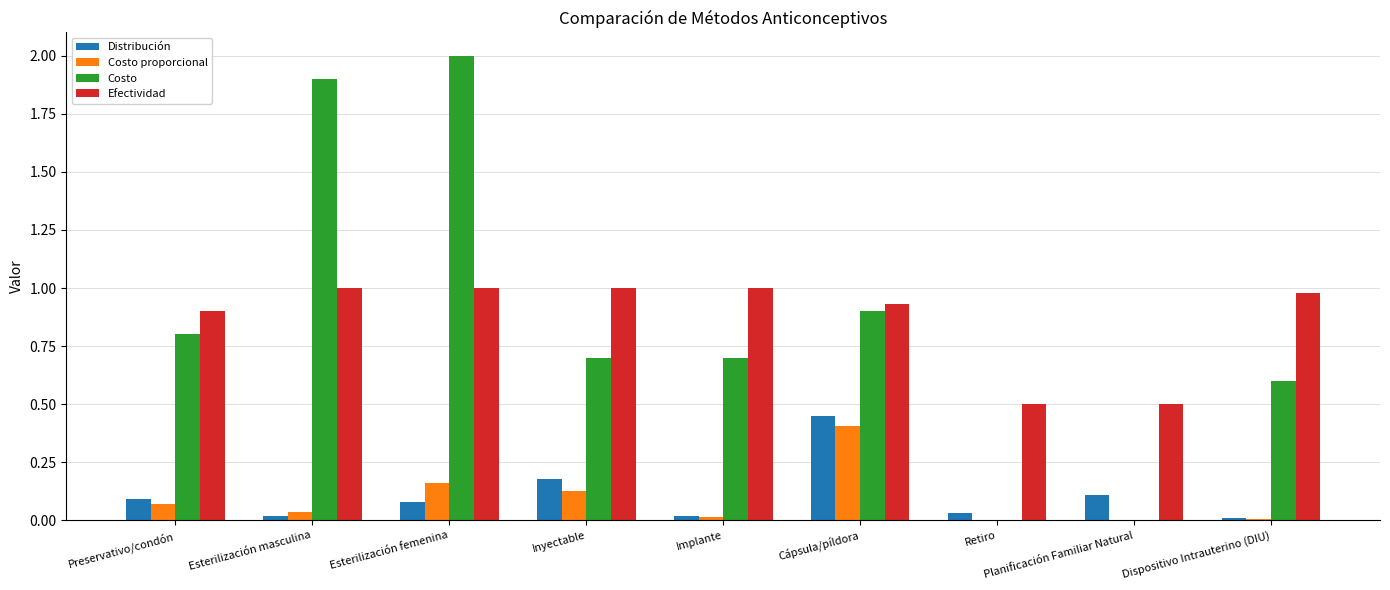

What are all the series names shown in the legend?

Distribución, Costo proporcional, Costo, Efectividad